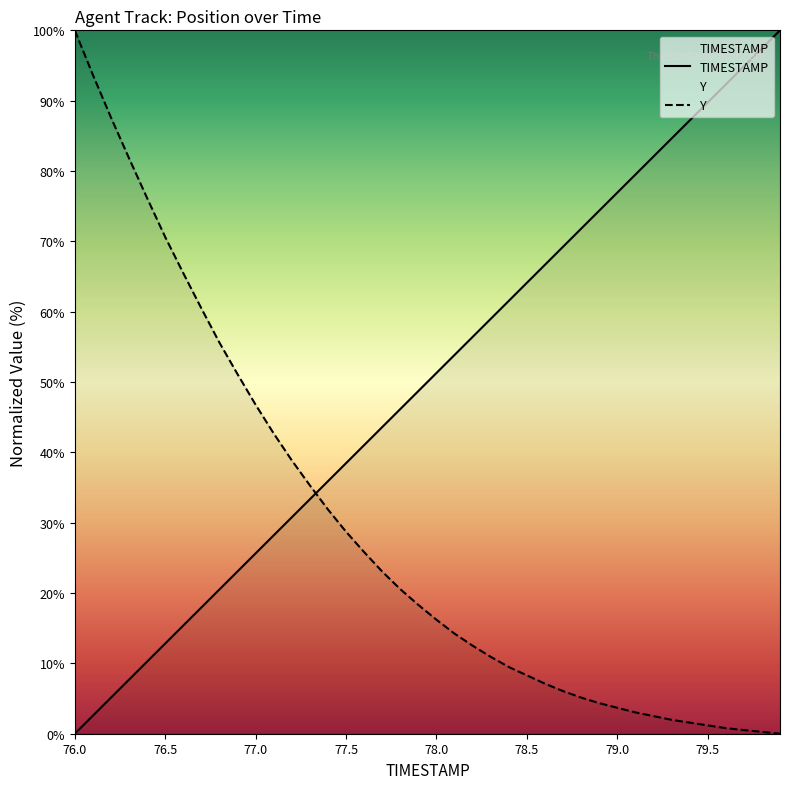

Reading left to right, extract all data points from this chart.

TIMESTAMP: 0.0	2.6	5.1	7.7	10.3	12.8	15.4	17.9	20.5	23.1	25.6	28.2	30.8	33.3	35.9	38.5	41.0	43.6	46.2	48.7	51.3	53.8	56.4	59.0	61.5	64.1	66.7	69.2	71.8	74.4	76.9	79.5	82.1	84.6	87.2	89.7	92.3	94.9	97.4	100.0
Y: 100.0	93.7	87.6	81.8	76.2	70.6	65.5	60.5	55.6	51.1	46.8	42.7	38.9	35.3	31.9	28.7	25.8	23.1	20.6	18.3	16.2	14.2	12.5	10.9	9.5	8.3	7.1	6.1	5.1	4.3	3.7	3.0	2.5	2.0	1.6	1.2	0.8	0.5	0.3	0.0